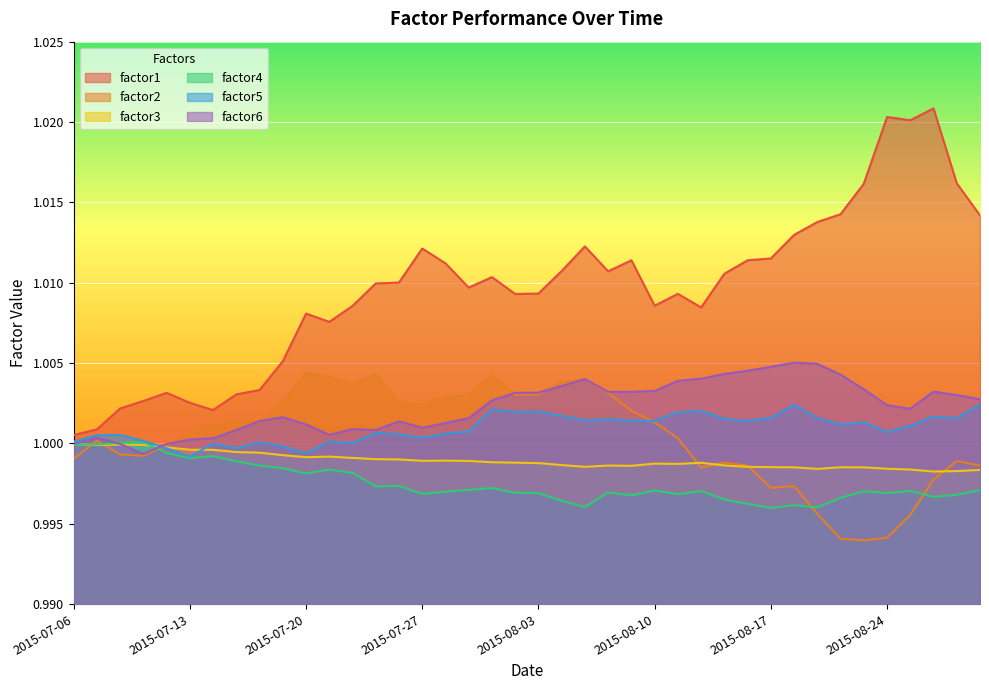

What are all the series names shown in the legend?

factor1, factor2, factor3, factor4, factor5, factor6